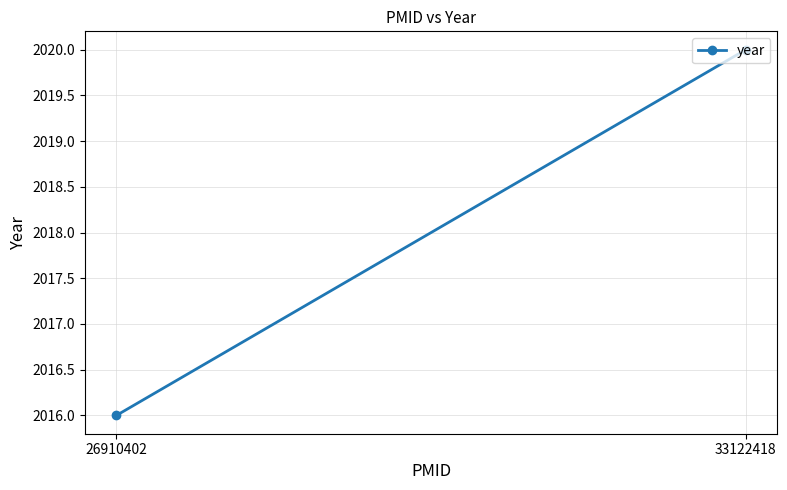

What is the sum of the values at 33122418 and 26910402?

4036